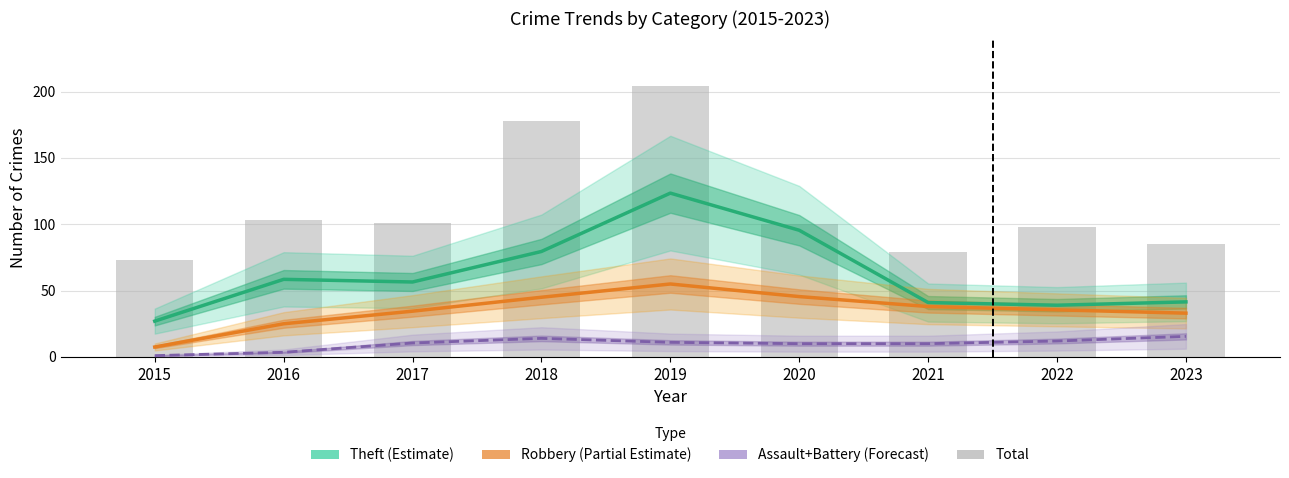

How many values in the Theft (Estimate) series exceed 56?

5